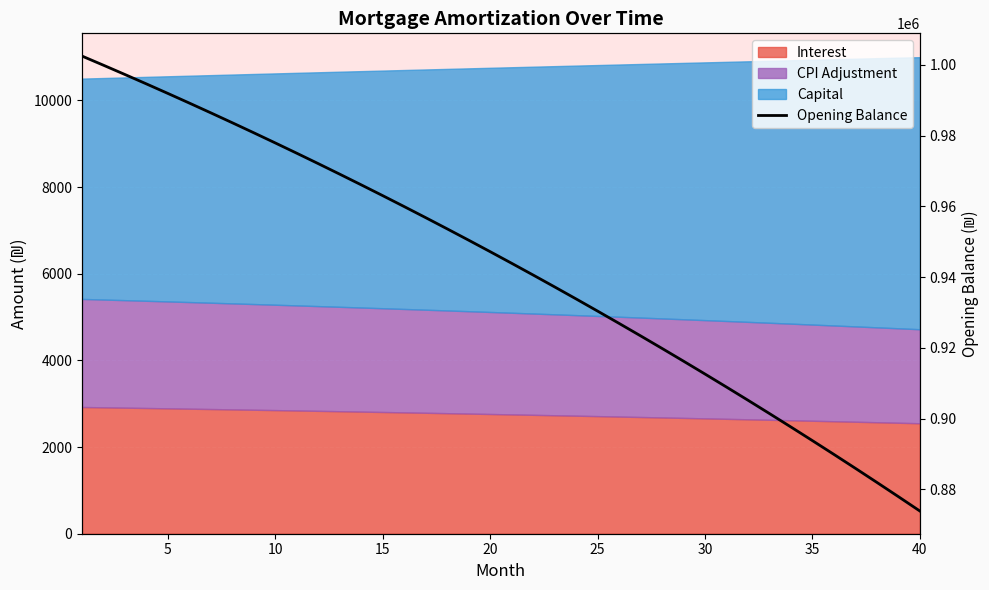

Is it true that the value at 5 is 1399613.5?

False